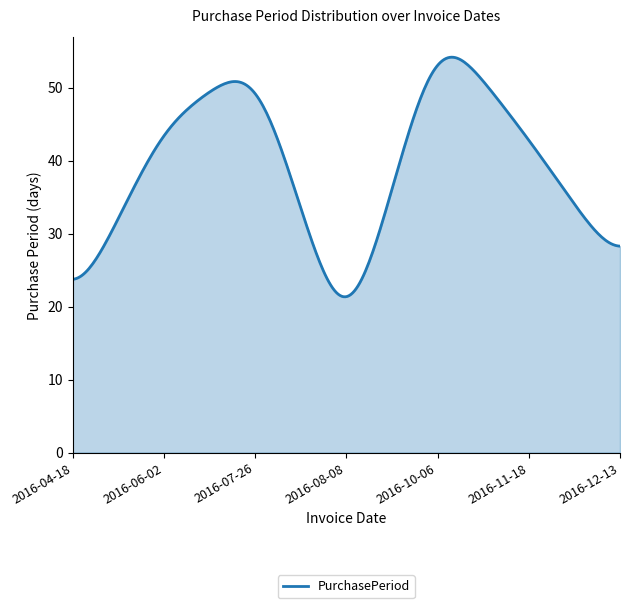

What is the maximum value shown in the chart?

54.2